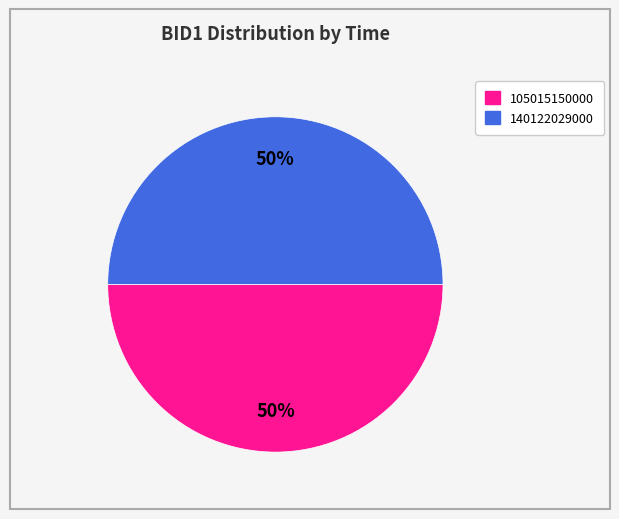

The 105015150000 slice represents 62% of the pie. True or false?

False